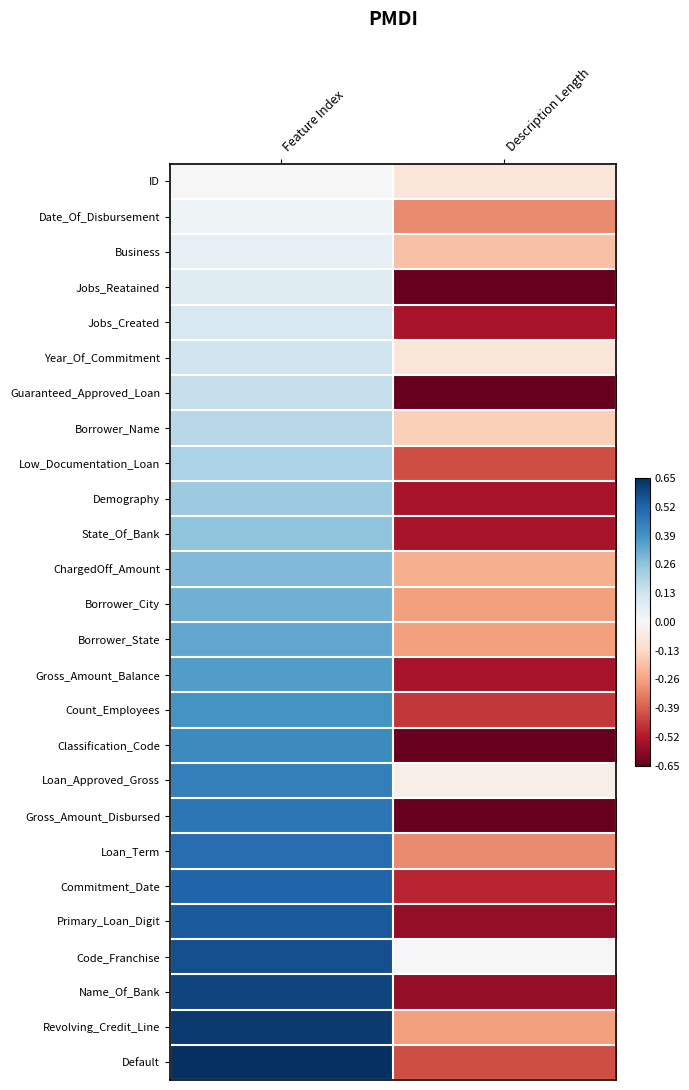

Which has a higher value, Feature Index or Description Length?

Feature Index